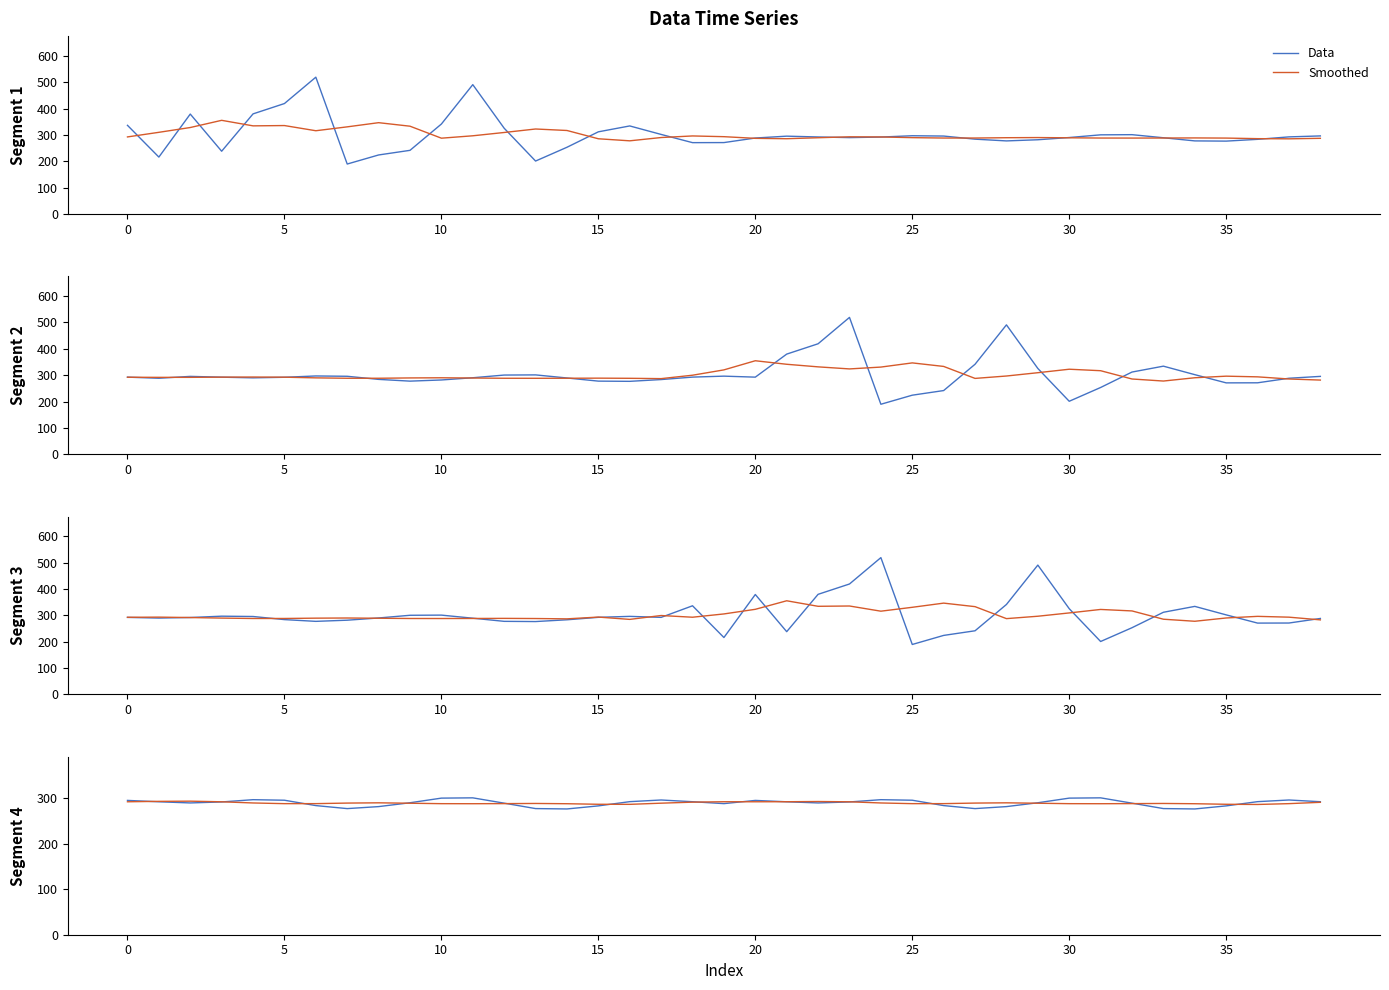

At how many categories does at least one series exceed 299?

4